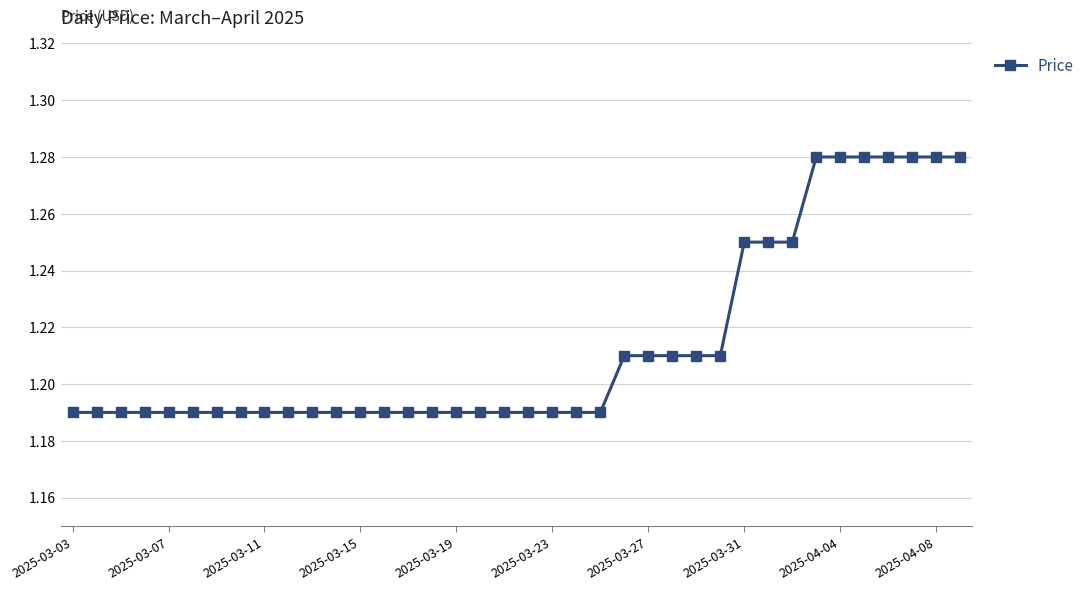

Count the number of data series in this chart.

1